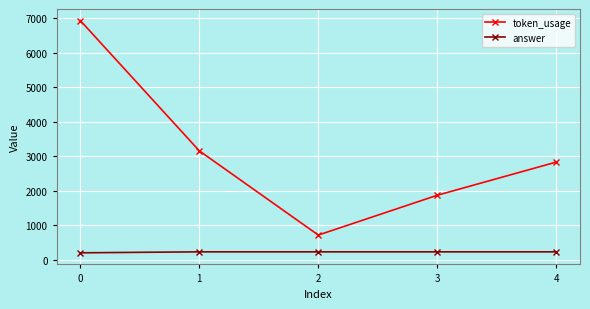

What is the approximate value of token_usage at 4, to the nearest 100?

2800